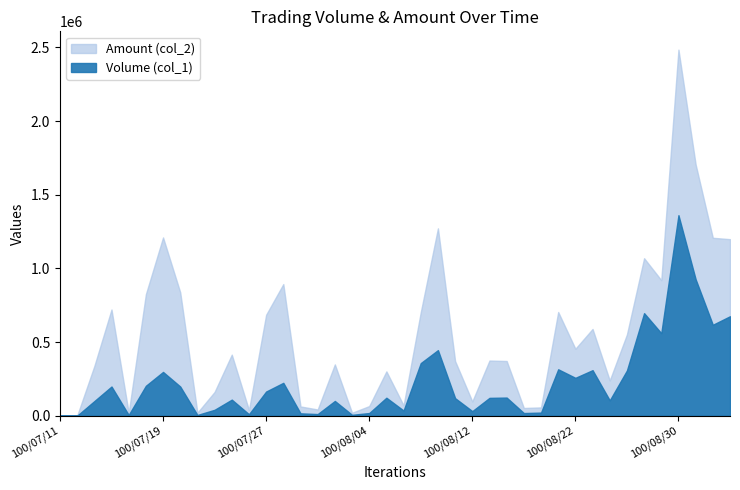

Reading right to left, list all the values displayed in this chart.

Volume (col_1): 675000	617000	926000	1361000	560000	696000	307000	104000	309000	257000	315000	21000	18000	123000	121000	31000	119000	445000	357000	35000	122000	18000	6000	100000	11000	16000	223000	164000	10000	109000	40000	5000	198000	297000	203000	5000	198000	99000	0	0
Amount (col_2): 1198100	1207410	1705400	2484480	919870	1068810	551230	239380	588650	454280	703680	56250	52330	371140	374300	96750	370510	1271560	701800	69740	300800	65260	19830	348000	42120	62730	893100	684990	38100	414300	161200	20450	837540	1209780	824230	19050	720720	336600	0	0